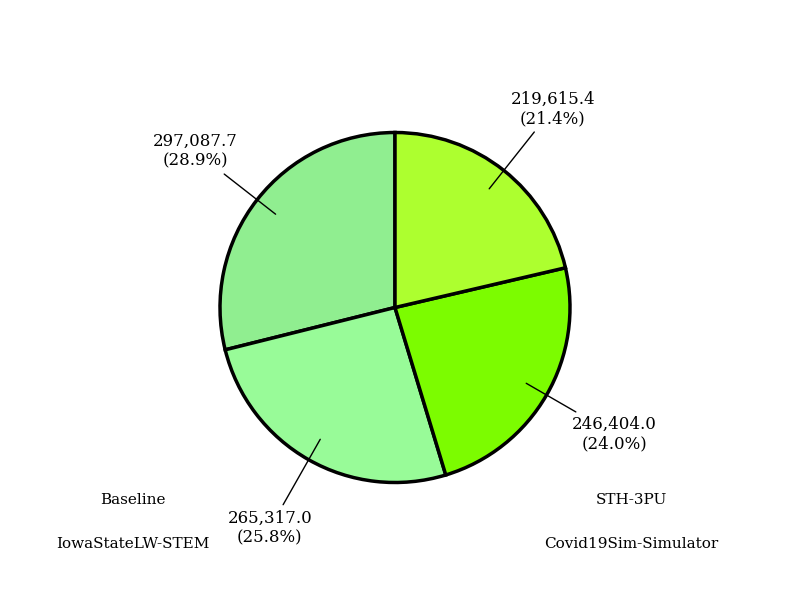

Rank the categories by value from highest to lowest.

Baseline, STH-3PU, IowaStateLW-STEM, Covid19Sim-Simulator